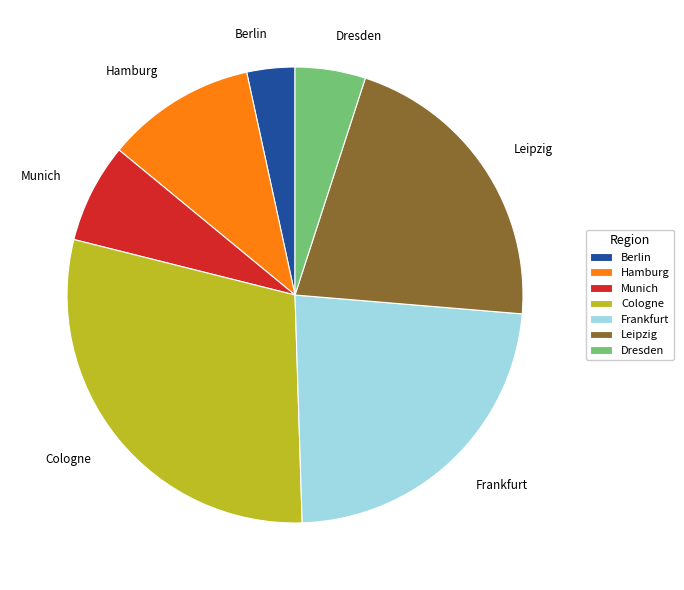

How many segments does this pie chart have?

7